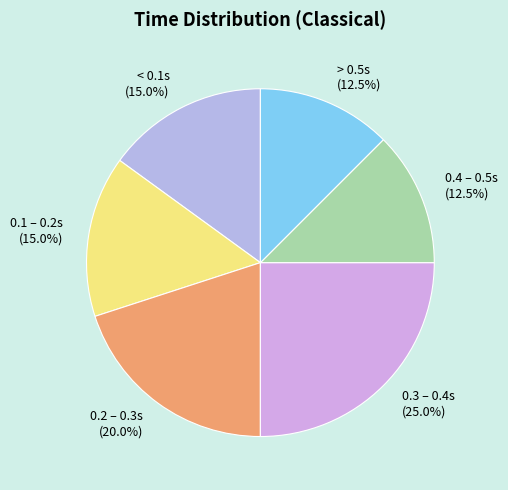

Which category has the biggest portion of the pie?

0.3 – 0.4s